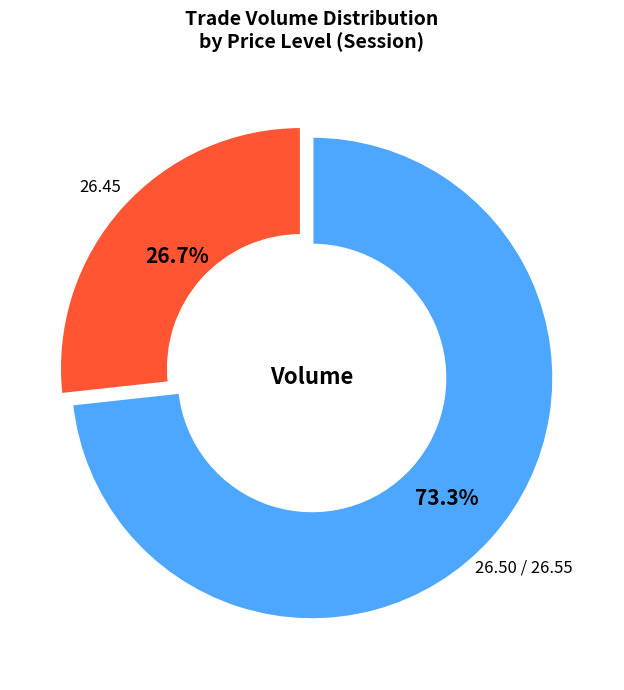

What portion of the pie excludes 26.45?

73.3%